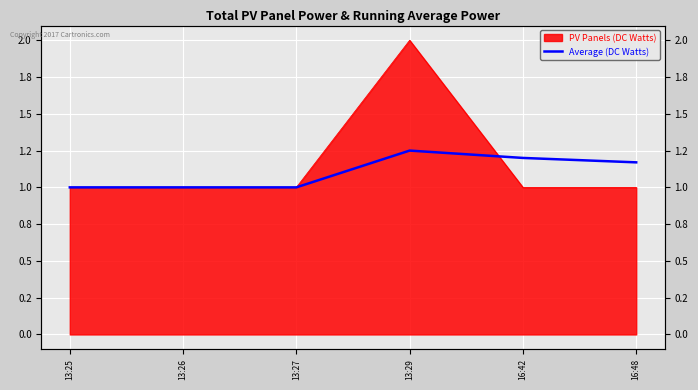

Is it true that the value at 13:27 is 0.7?

False